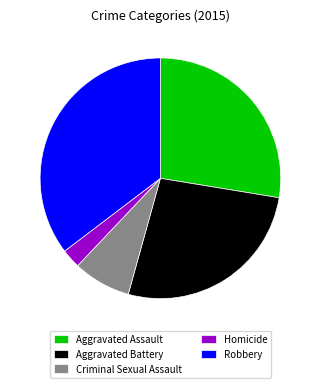

What is the largest slice in the pie chart?

Robbery